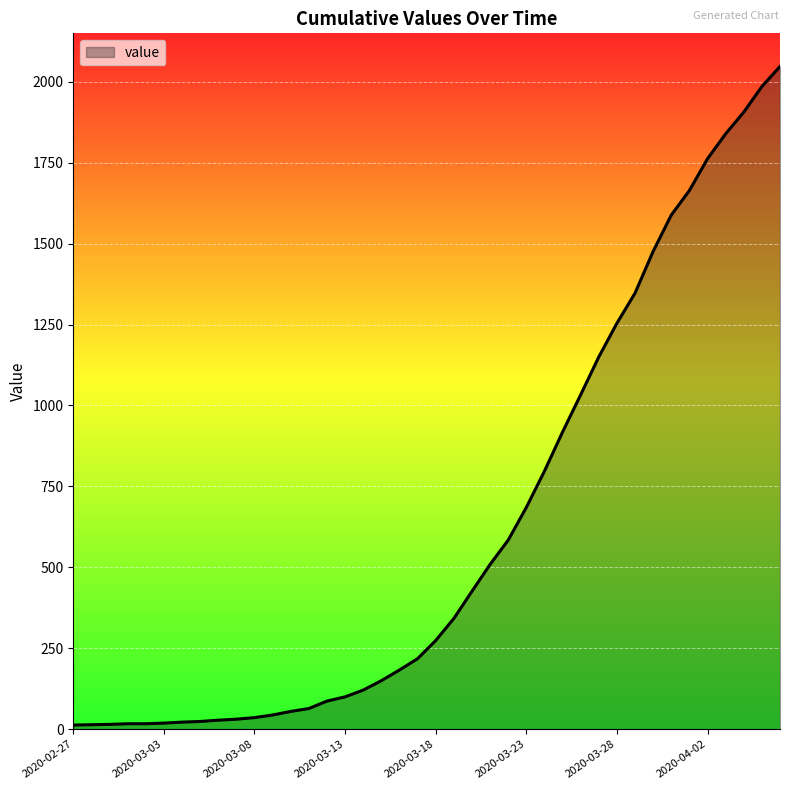

What is the difference between the maximum and minimum values?

2034